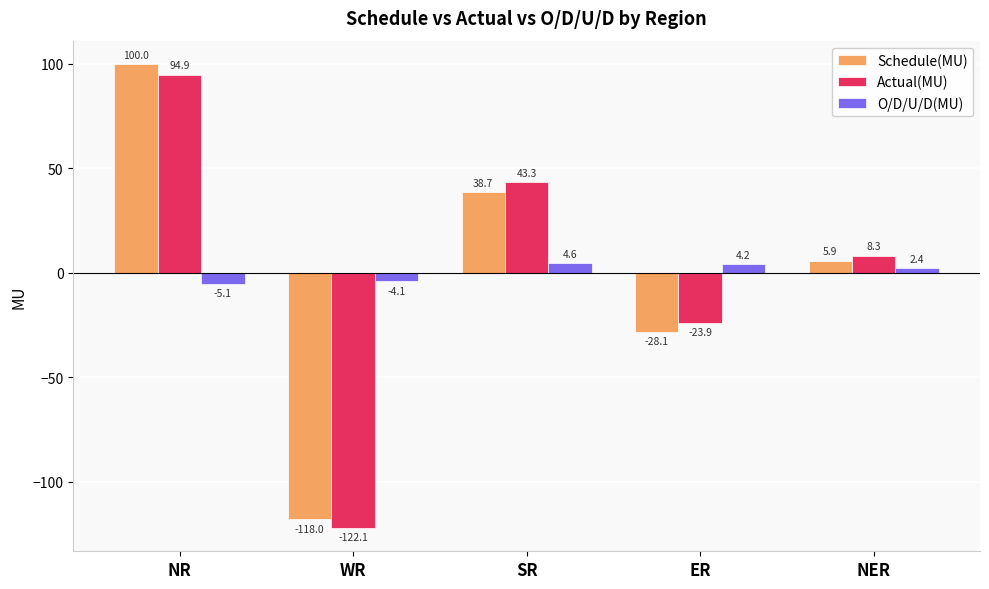

What is the label of the 5th bar from the right?

NR